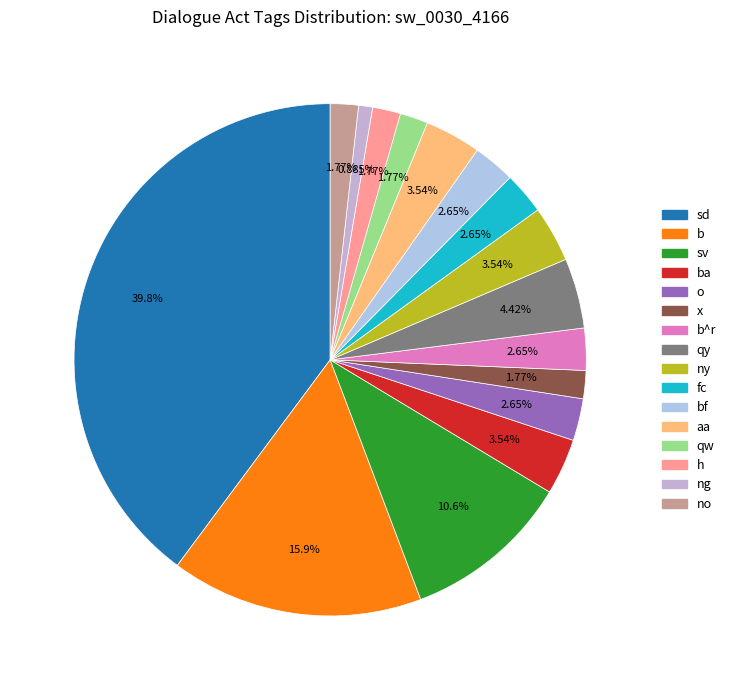

How many slices are in this pie chart?

16